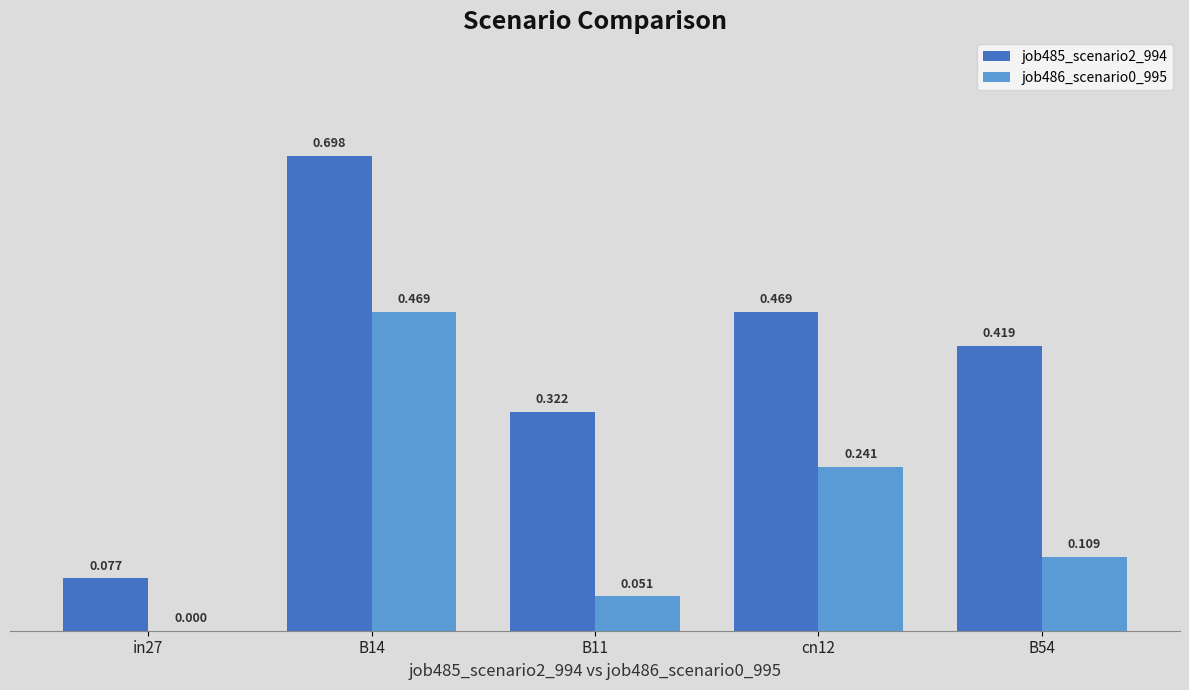

Is the value of job485_scenario2_994 at B11 greater than the value of job486_scenario0_995 at B14?

No